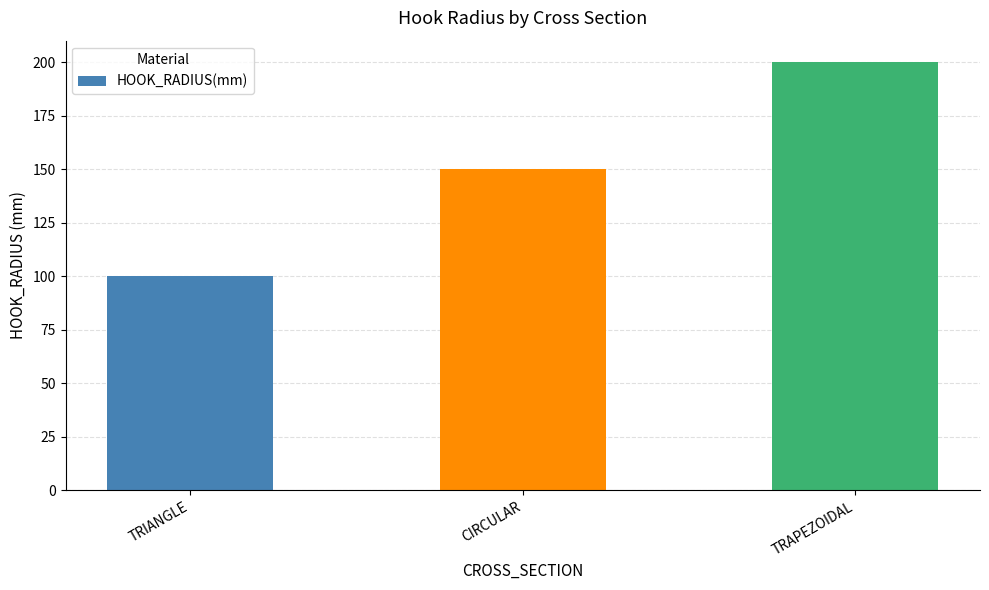

How many values are between 100 and 200?

3